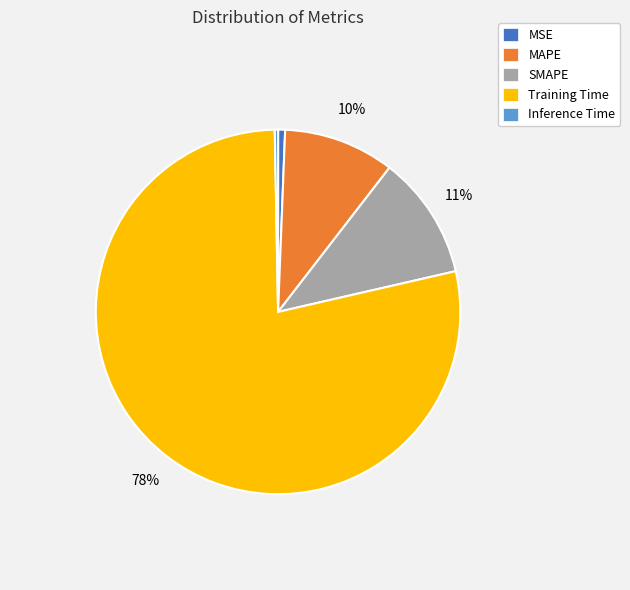

Does SMAPE account for over 50% of the chart?

No